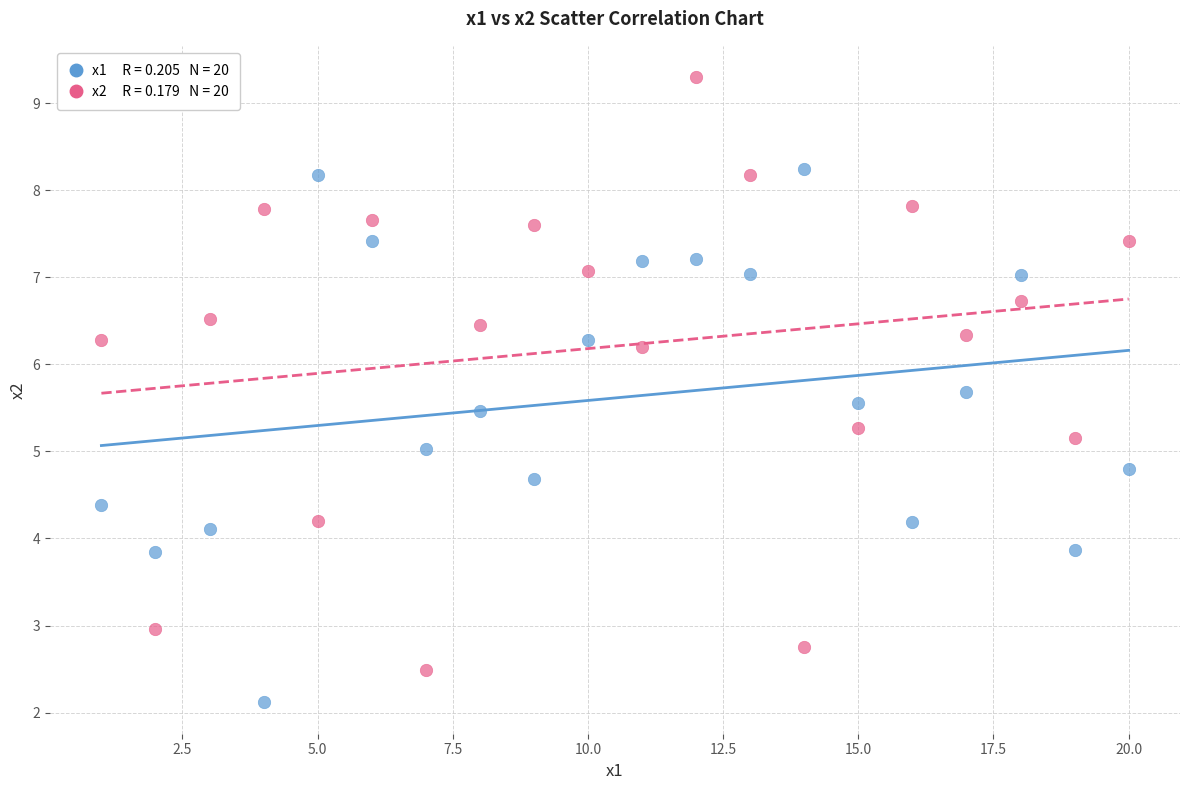

Across all data points, what is the range of Y values (max minus min)?

7.2